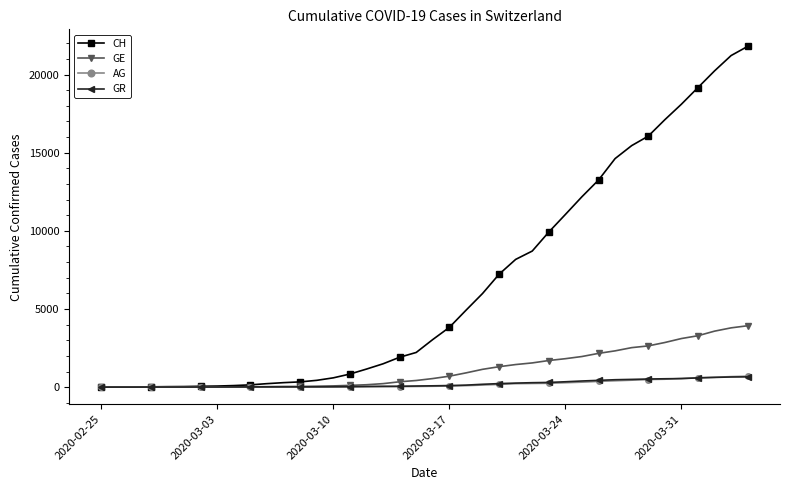

Which series has the largest range (max minus min)?

CH